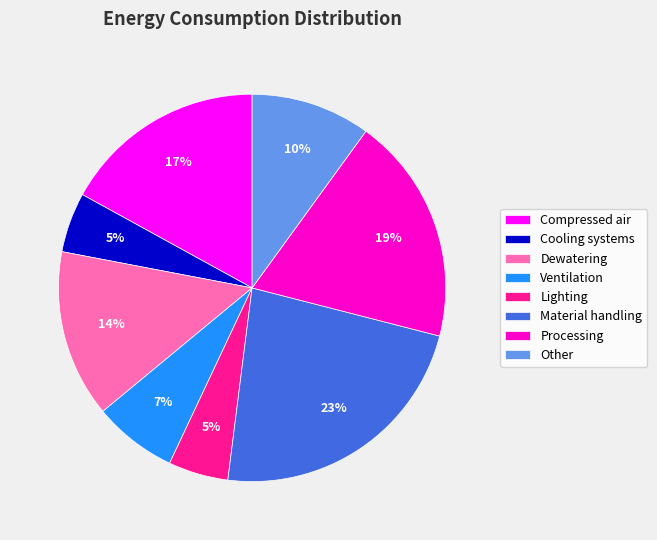

Do Ventilation and Dewatering together represent more than half of the pie?

No